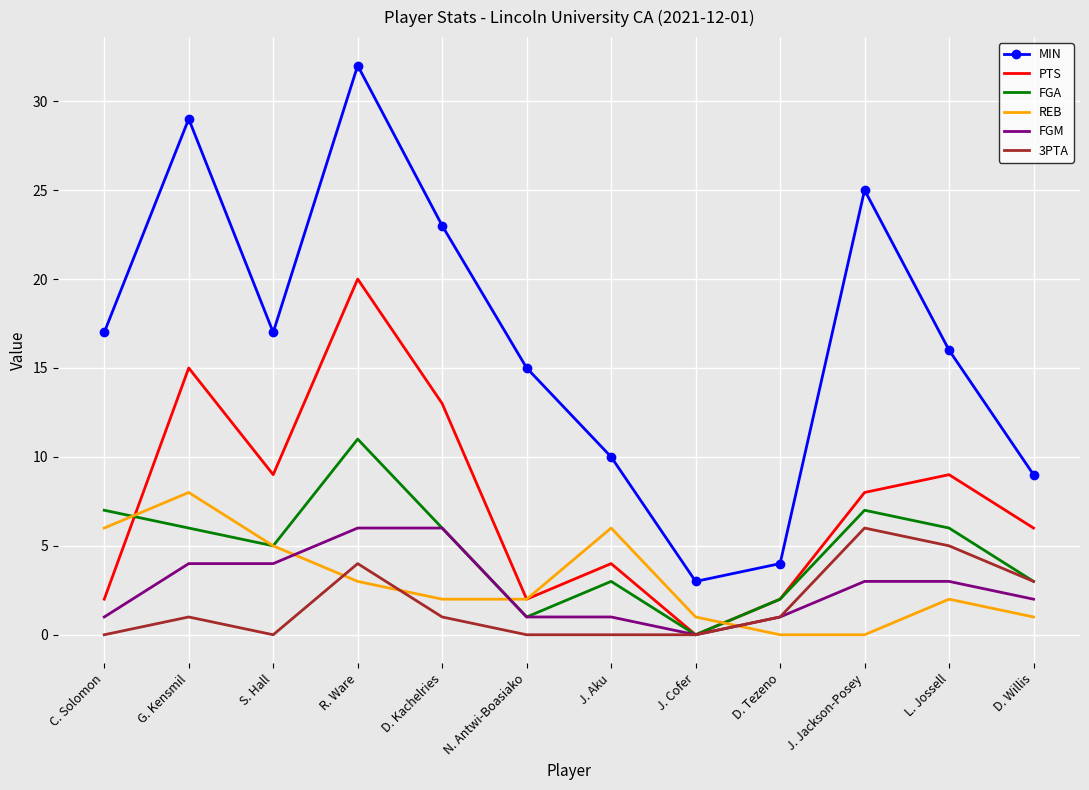

What are all the series names shown in the legend?

MIN, PTS, FGA, REB, FGM, 3PTA